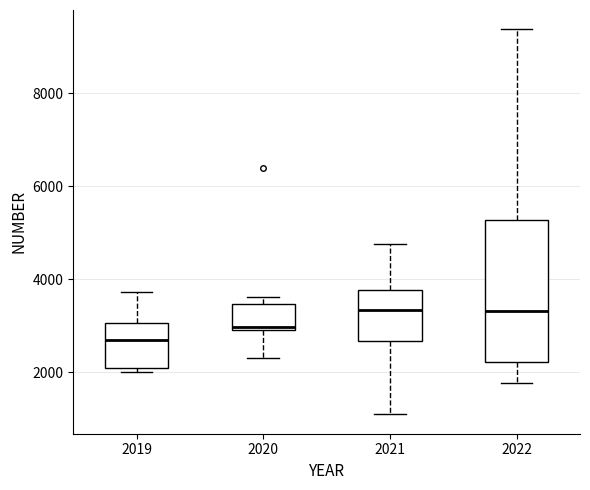

Which box's median line is the lowest?

2019